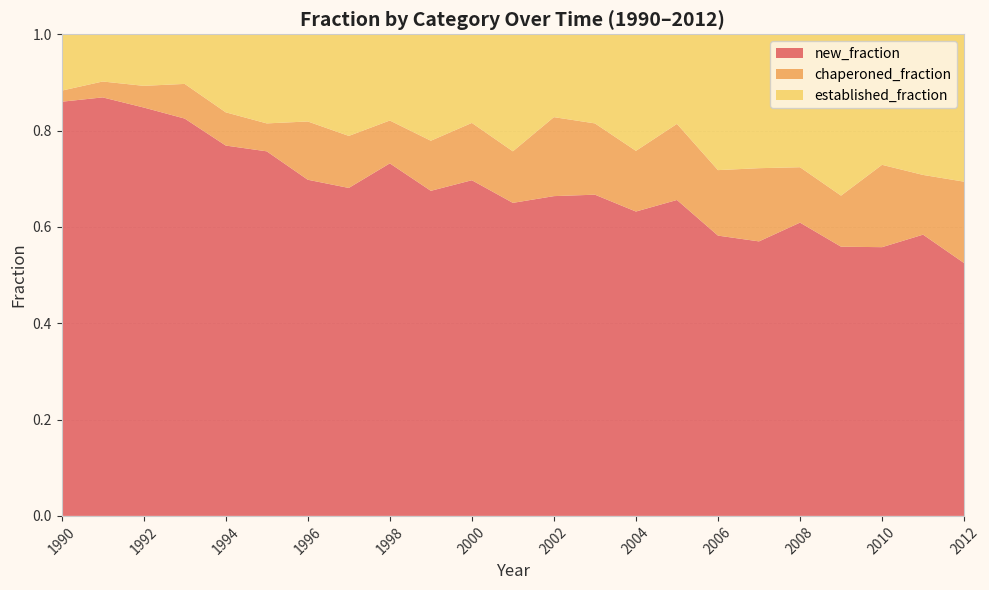

Reading left to right, transcribe all the data shown in this chart.

new_fraction: 1990=0.9	1991=0.9	1992=0.8	1993=0.8	1994=0.8	1995=0.8	1996=0.7	1997=0.7	1998=0.7	1999=0.7	2000=0.7	2001=0.7	2002=0.7	2003=0.7	2004=0.6	2005=0.7	2006=0.6	2007=0.6	2008=0.6	2009=0.6	2010=0.6	2011=0.6	2012=0.5
chaperoned_fraction: 1990=0.0	1991=0.0	1992=0.0	1993=0.1	1994=0.1	1995=0.1	1996=0.1	1997=0.1	1998=0.1	1999=0.1	2000=0.1	2001=0.1	2002=0.2	2003=0.1	2004=0.1	2005=0.2	2006=0.1	2007=0.2	2008=0.1	2009=0.1	2010=0.2	2011=0.1	2012=0.2
established_fraction: 1990=0.1	1991=0.1	1992=0.1	1993=0.1	1994=0.2	1995=0.2	1996=0.2	1997=0.2	1998=0.2	1999=0.2	2000=0.2	2001=0.2	2002=0.2	2003=0.2	2004=0.2	2005=0.2	2006=0.3	2007=0.3	2008=0.3	2009=0.3	2010=0.3	2011=0.3	2012=0.3